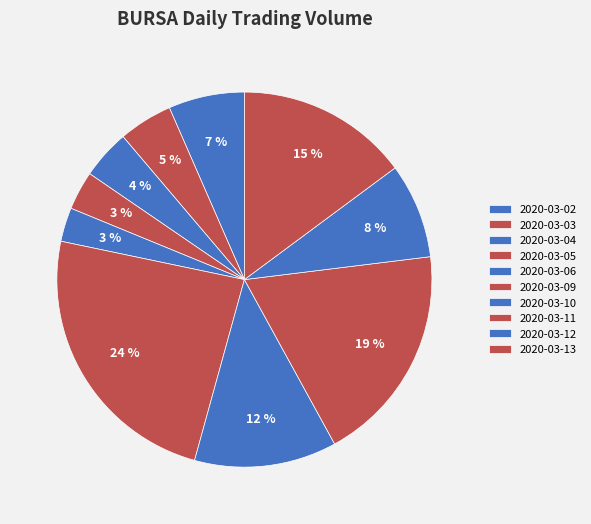

Which has a higher value, 2020-03-10 or 2020-03-11?

2020-03-11